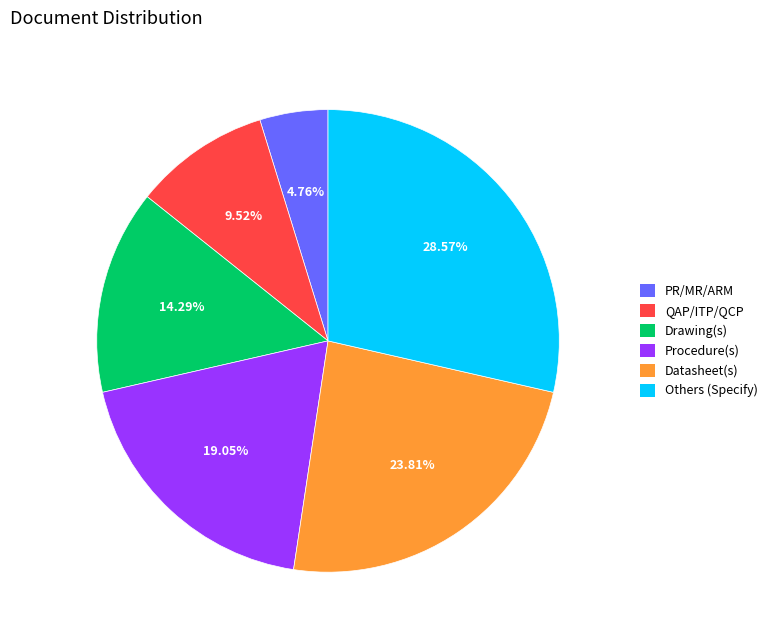

Is it true that Drawing(s) is 14% of the pie?

True